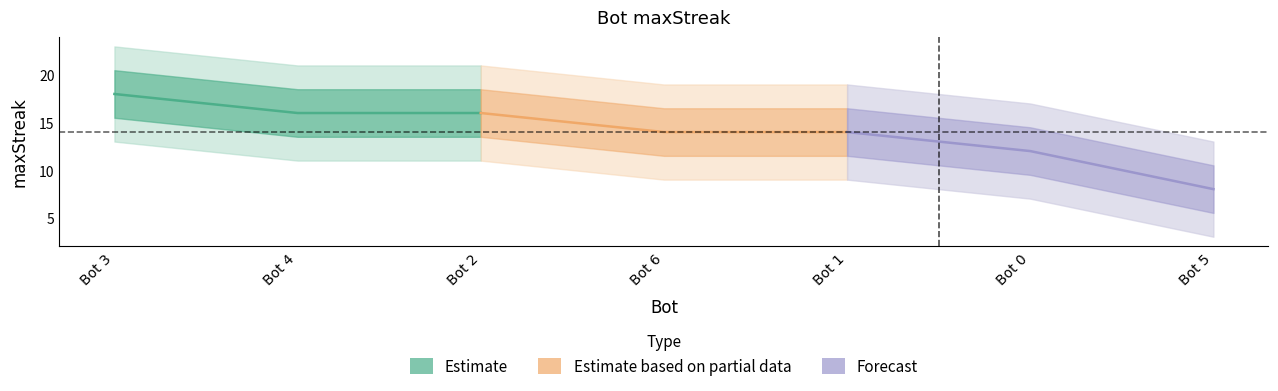

True or false: Estimate has a value of 4 at Bot 2.

False